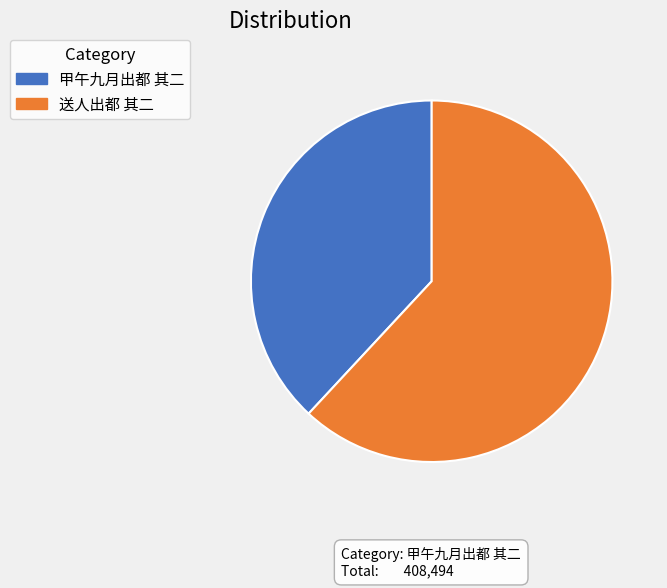

Which slice is the largest?

送人出都 其二